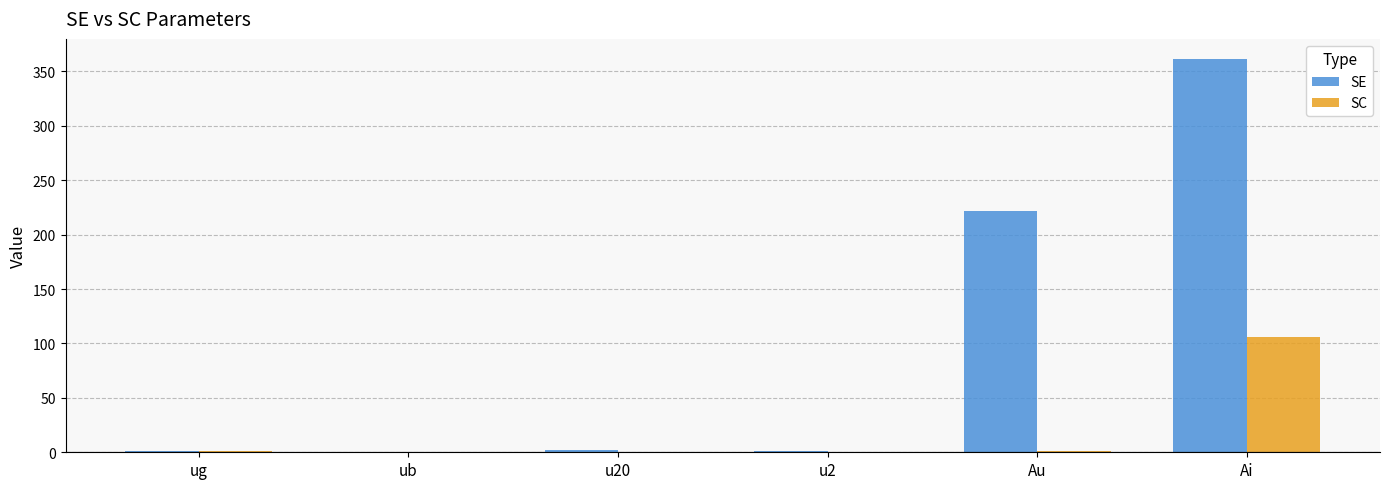

What is the difference between the SC values at ug and Ai?

104.5